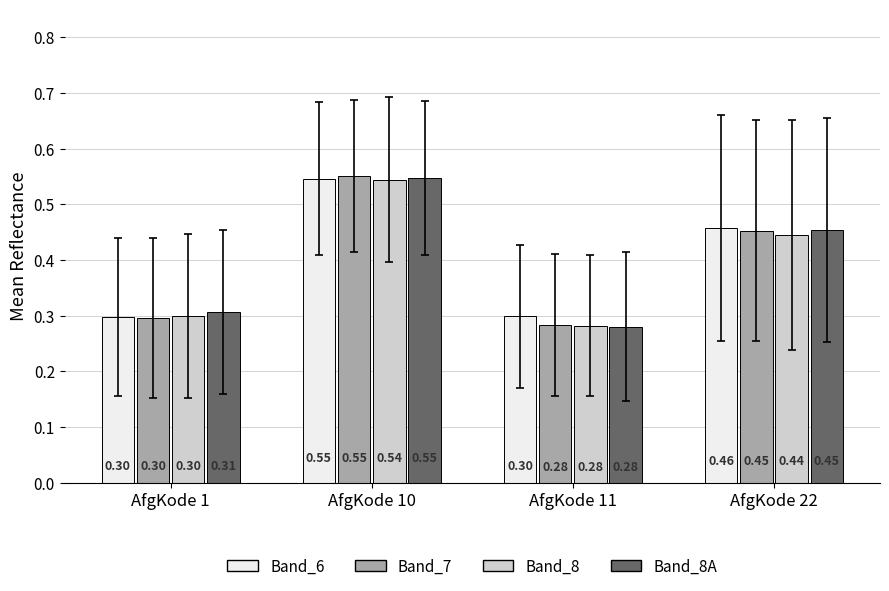

List the labels in order of Band_8 value, smallest first.

AfgKode 11, AfgKode 1, AfgKode 22, AfgKode 10